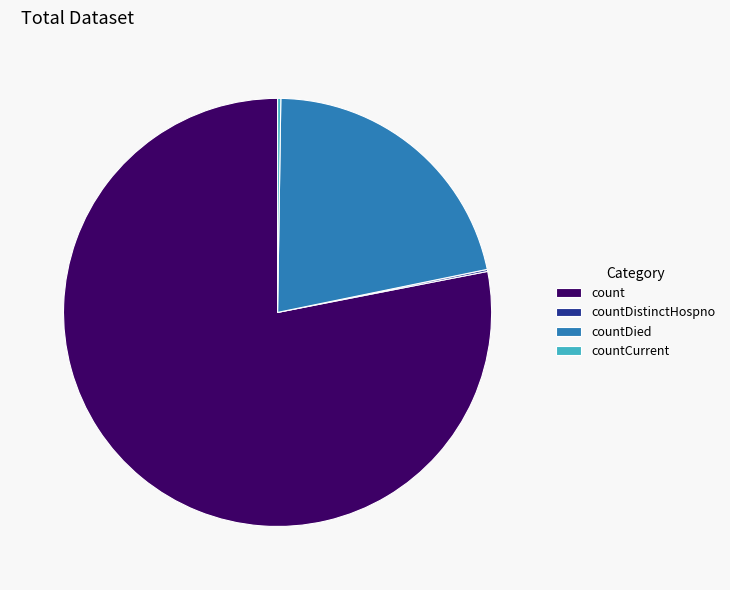

Combined, do count and countDied account for over 50%?

Yes